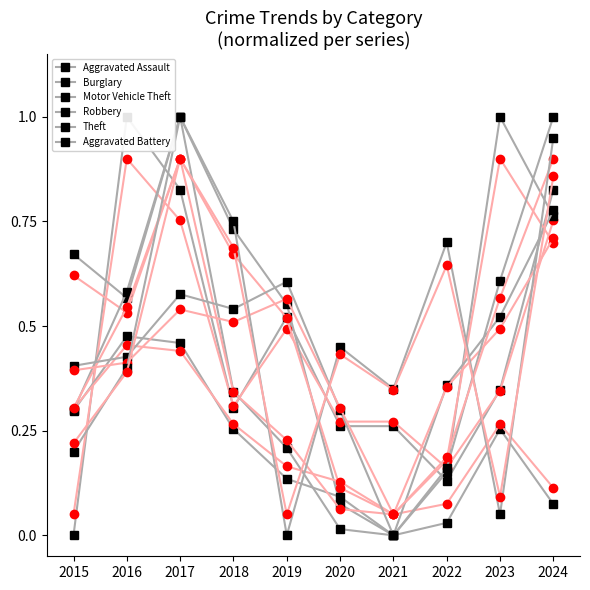

Which has a higher value, 2020 or 2015?

2020